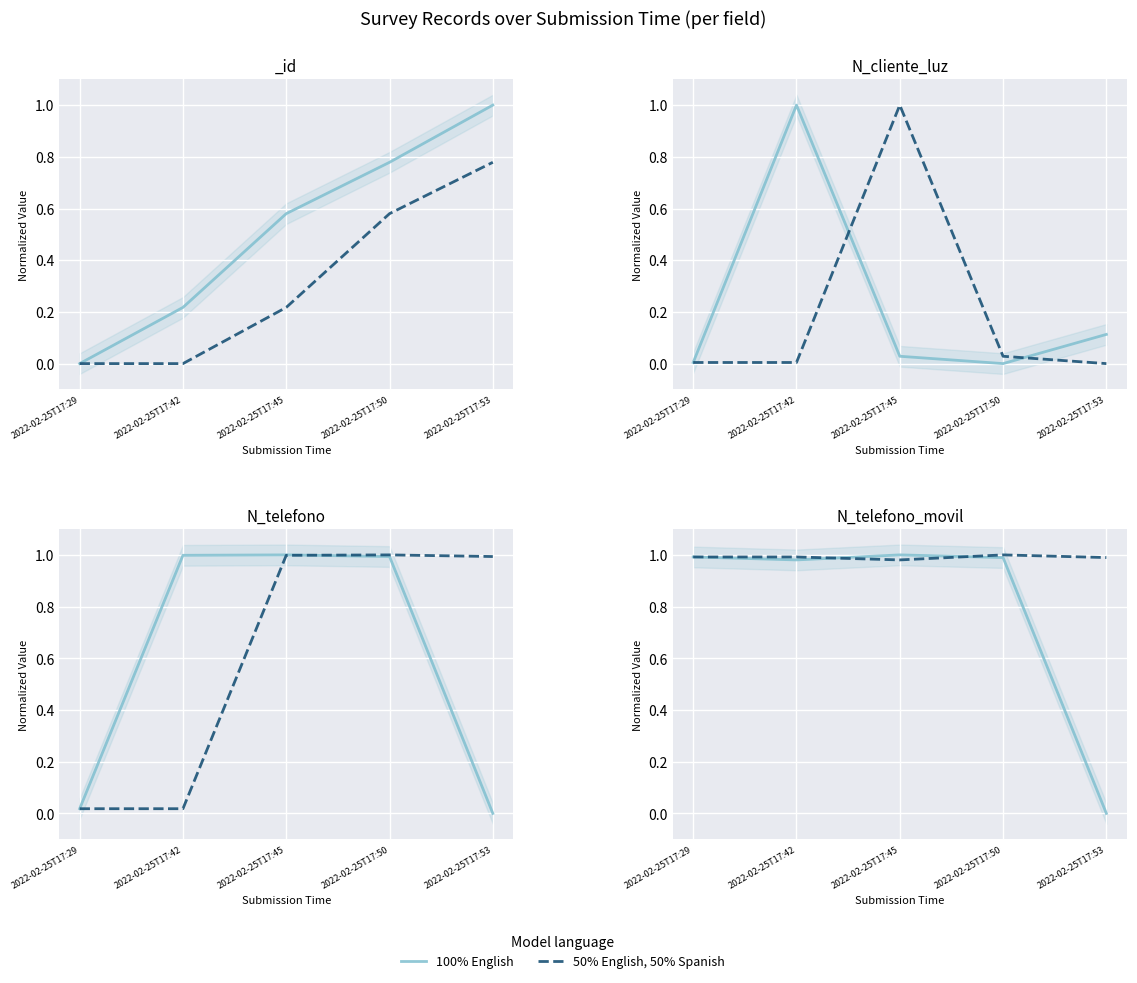

What is the value of the 50% English, 50% Spanish point at the 1st from the left?

1.0